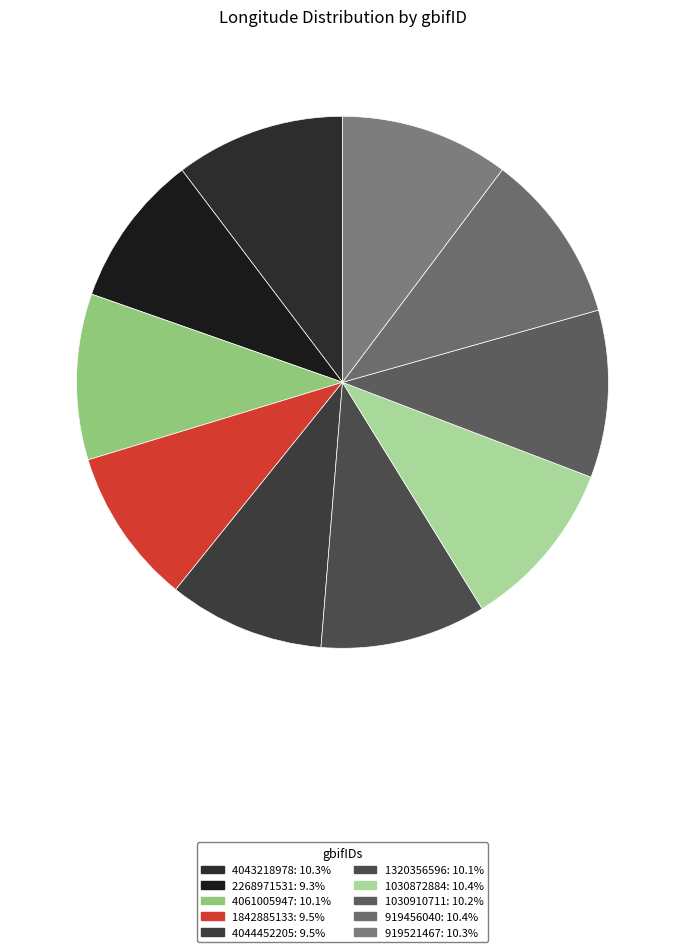

Is 1030910711 the majority of the pie?

No